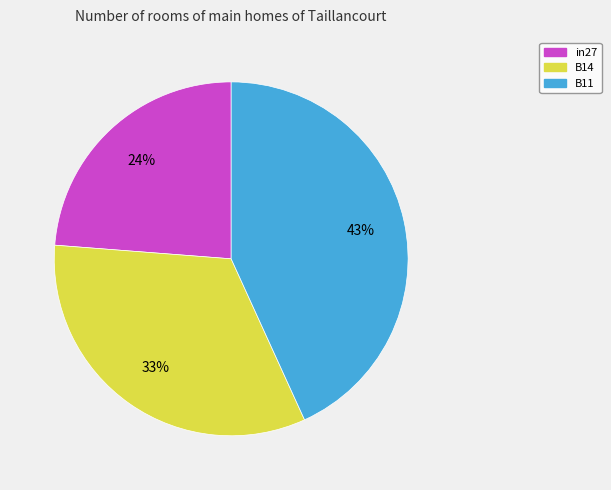

Is there any slice that represents more than half of the pie?

No